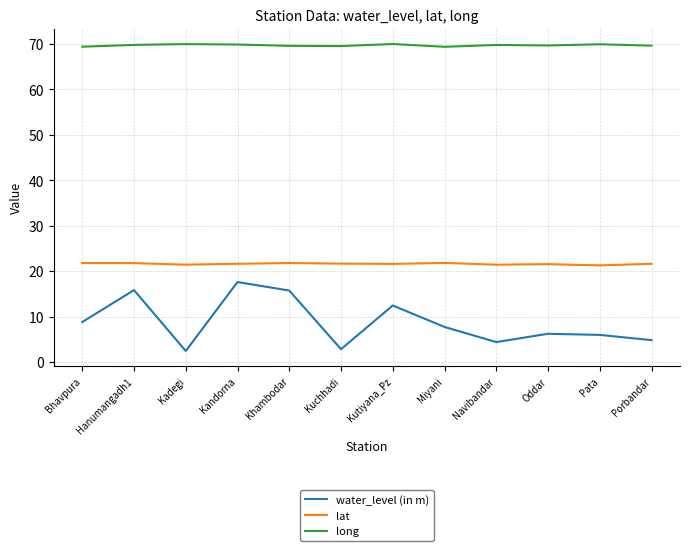

Rank the series at Porbandar from lowest to highest value.

water_level (in m), lat, long